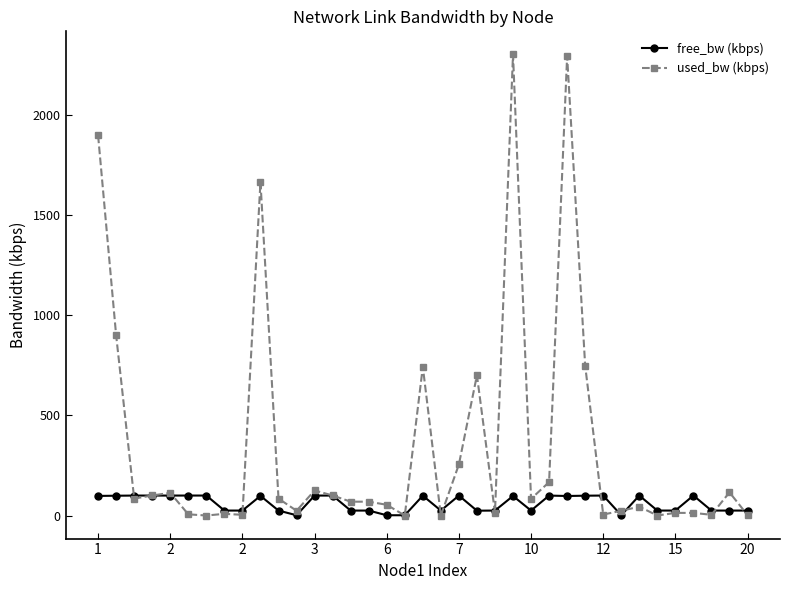

Which series has the largest total across all categories?

used_bw (kbps)